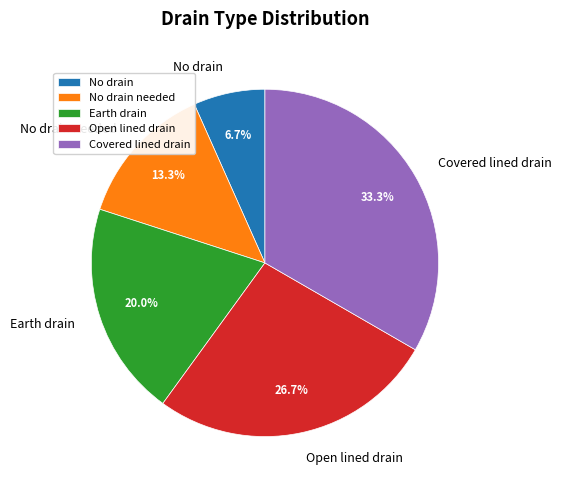

To the nearest percent, what is the average slice percentage?

20%